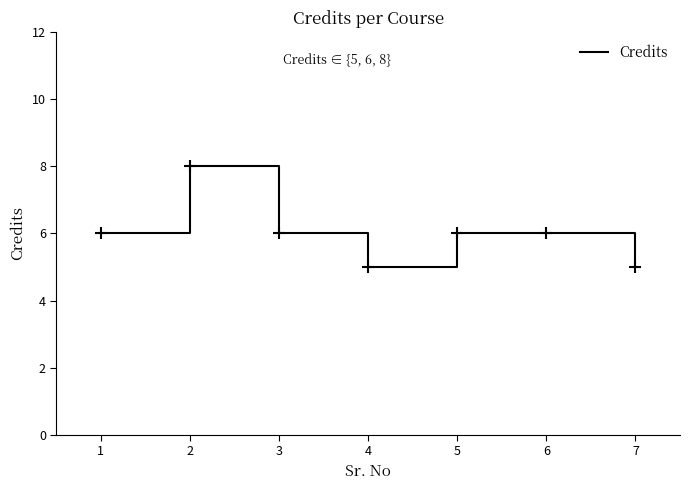

Reading right to left, transcribe all the data shown in this chart.

7=5	6=6	5=6	4=5	3=6	2=8	1=6